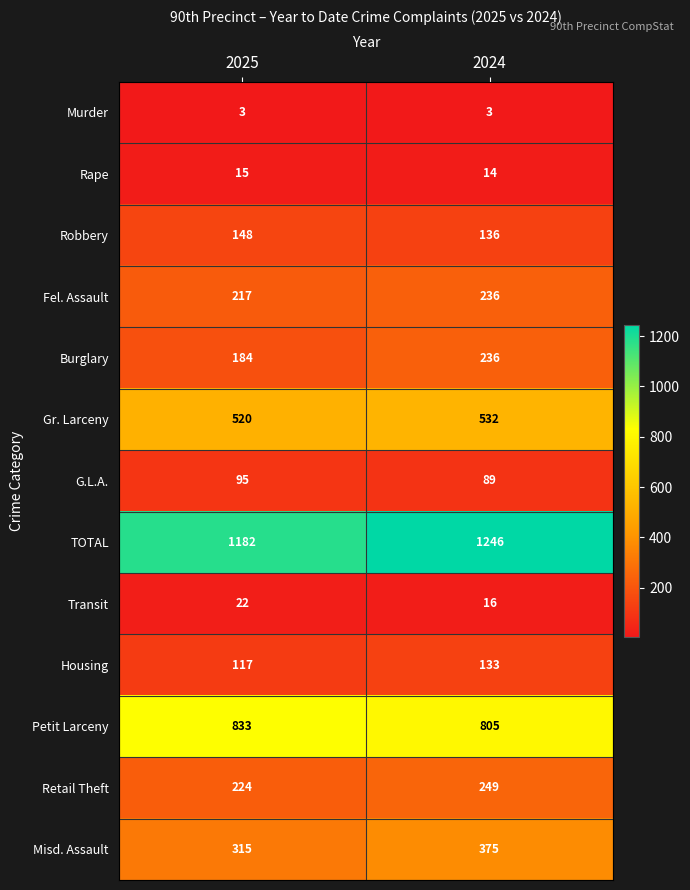

Which series has the widest spread of values?

TOTAL